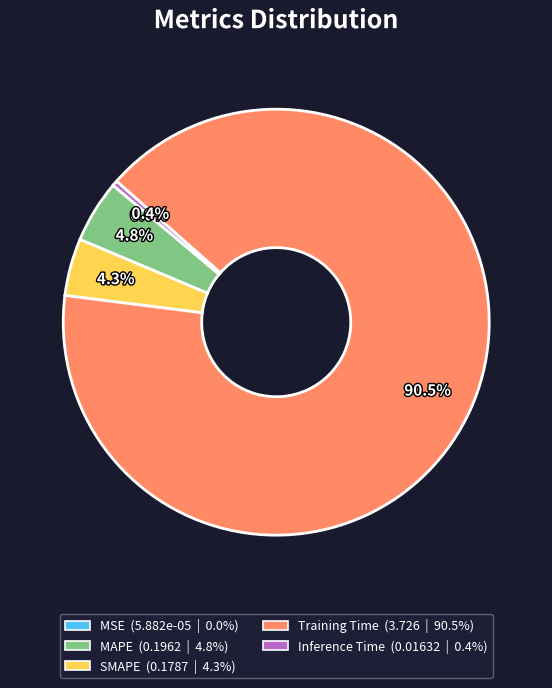

What is the largest slice in the pie chart?

Training Time